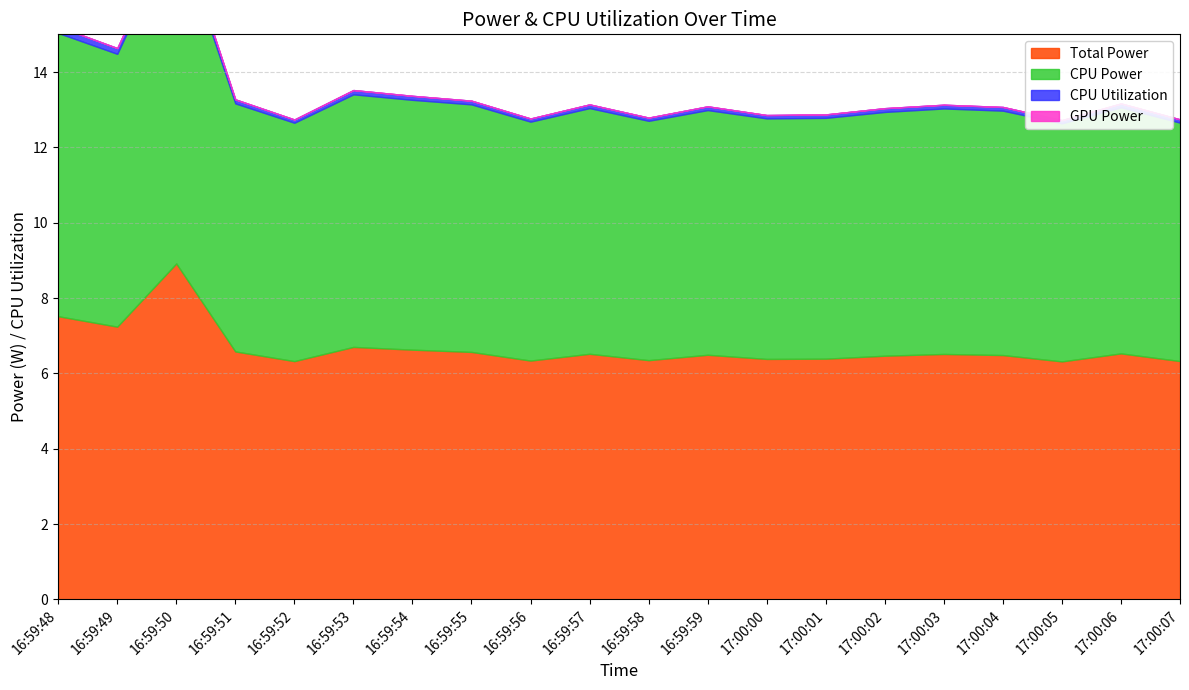

Reading left to right, what are all the values shown in this chart?

Total Power: 16:59:48=7.5	16:59:49=7.2	16:59:50=8.9	16:59:51=6.6	16:59:52=6.3	16:59:53=6.7	16:59:54=6.6	16:59:55=6.6	16:59:56=6.3	16:59:57=6.5	16:59:58=6.4	16:59:59=6.5	17:00:00=6.4	17:00:01=6.4	17:00:02=6.5	17:00:03=6.5	17:00:04=6.5	17:00:05=6.3	17:00:06=6.5	17:00:07=6.3
CPU Power: 16:59:48=7.5	16:59:49=7.2	16:59:50=8.9	16:59:51=6.6	16:59:52=6.3	16:59:53=6.7	16:59:54=6.6	16:59:55=6.6	16:59:56=6.3	16:59:57=6.5	16:59:58=6.4	16:59:59=6.5	17:00:00=6.4	17:00:01=6.4	17:00:02=6.5	17:00:03=6.5	17:00:04=6.5	17:00:05=6.3	17:00:06=6.5	17:00:07=6.3
CPU Utilization: 16:59:48=0.2	16:59:49=0.2	16:59:50=0.2	16:59:51=0.1	16:59:52=0.1	16:59:53=0.1	16:59:54=0.1	16:59:55=0.1	16:59:56=0.1	16:59:57=0.1	16:59:58=0.1	16:59:59=0.1	17:00:00=0.1	17:00:01=0.1	17:00:02=0.1	17:00:03=0.1	17:00:04=0.1	17:00:05=0.1	17:00:06=0.1	17:00:07=0.1
GPU Power: 16:59:48=0.0	16:59:49=0.0	16:59:50=0.0	16:59:51=0.0	16:59:52=0.0	16:59:53=0.0	16:59:54=0.0	16:59:55=0.0	16:59:56=0.0	16:59:57=0.0	16:59:58=0.0	16:59:59=0.0	17:00:00=0.0	17:00:01=0.0	17:00:02=0.0	17:00:03=0.0	17:00:04=0.0	17:00:05=0.0	17:00:06=0.0	17:00:07=0.0